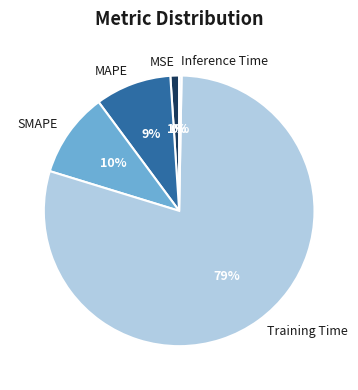

The MSE slice represents 1% of the pie. True or false?

True